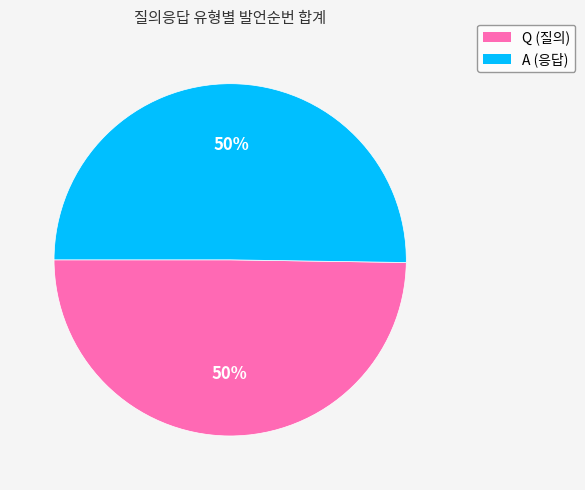

How many segments does this pie chart have?

2